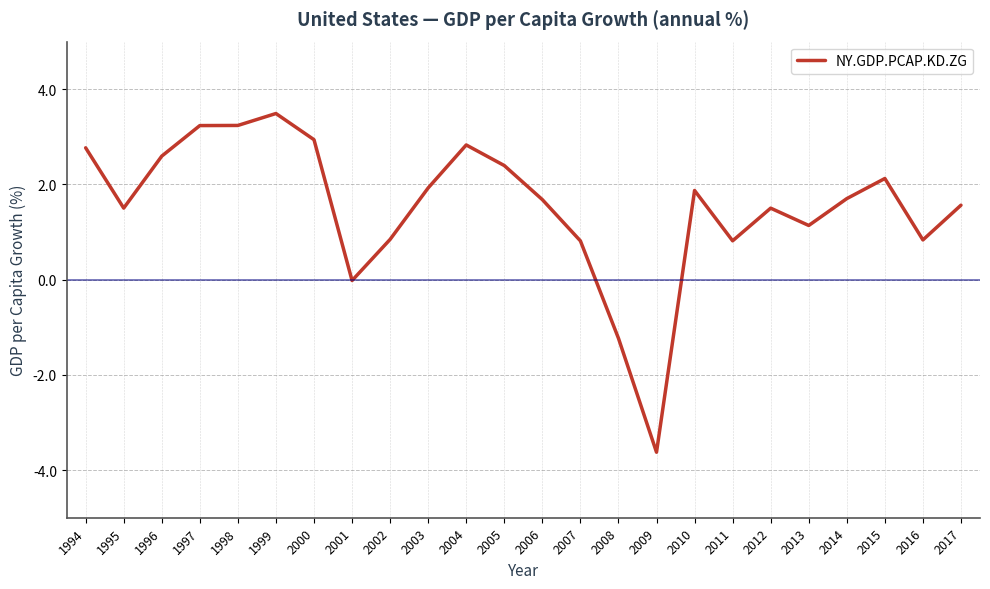

At which label does the data first exceed 1?

1994